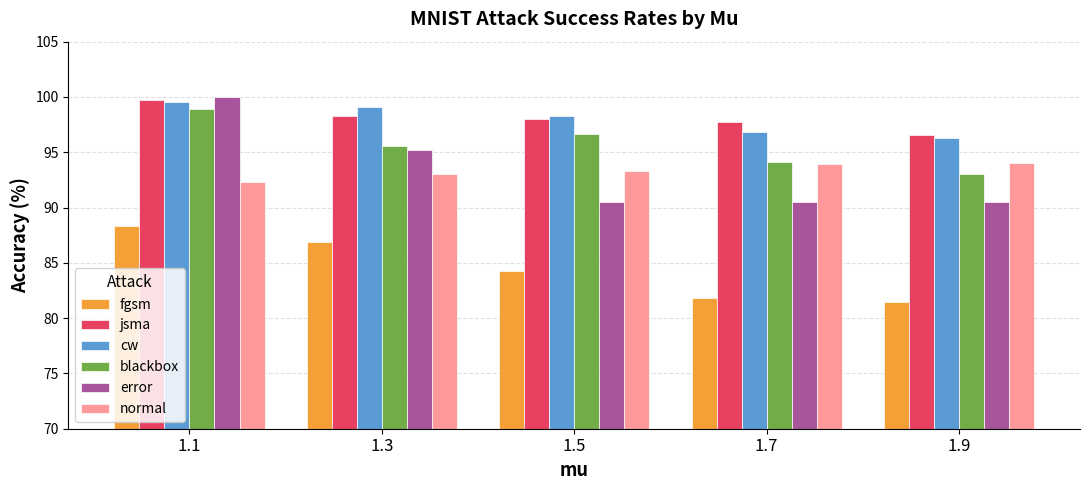

Which category has the lowest value across all series?

1.9